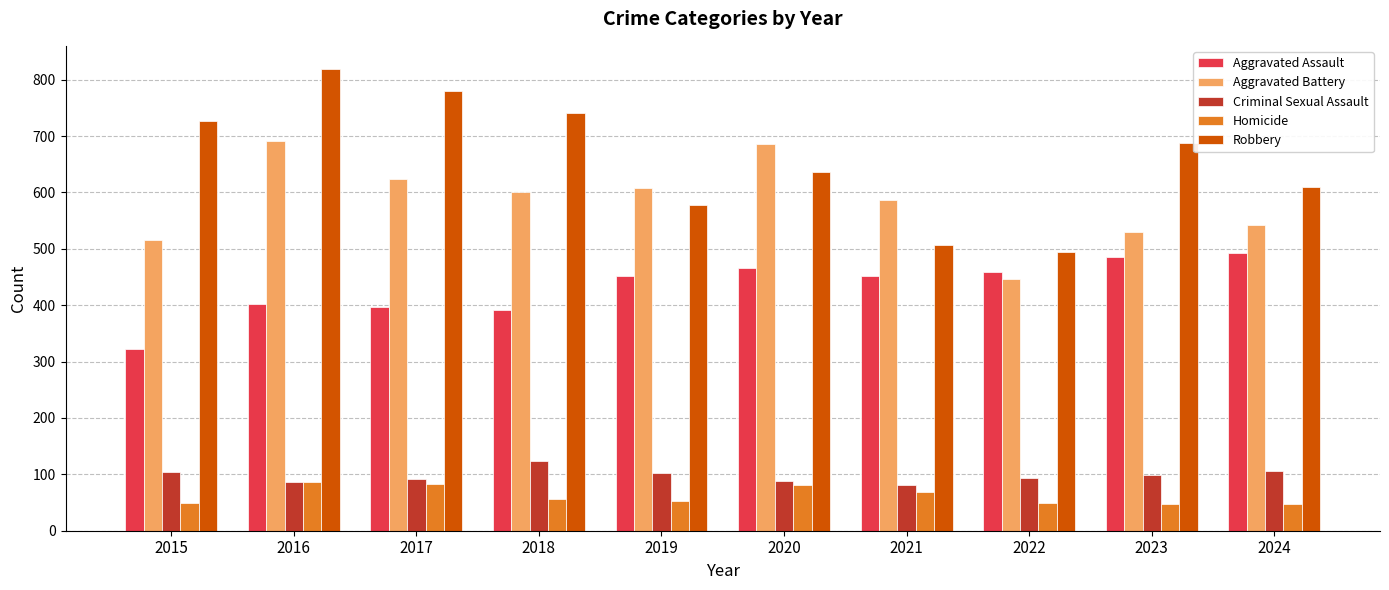

Where does the Homicide series first go above 56?

2016